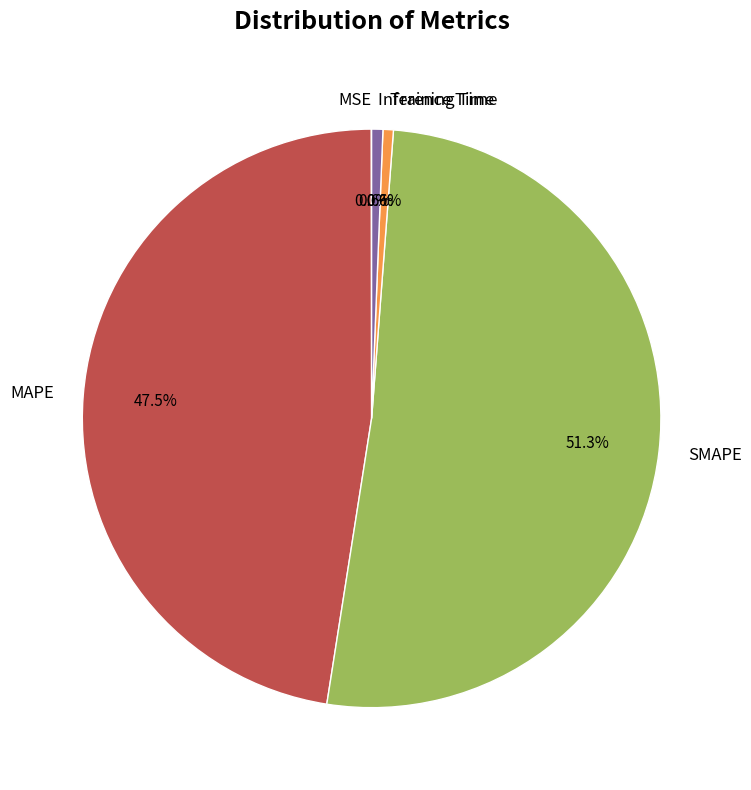

Which slice represents more than half of the pie?

SMAPE